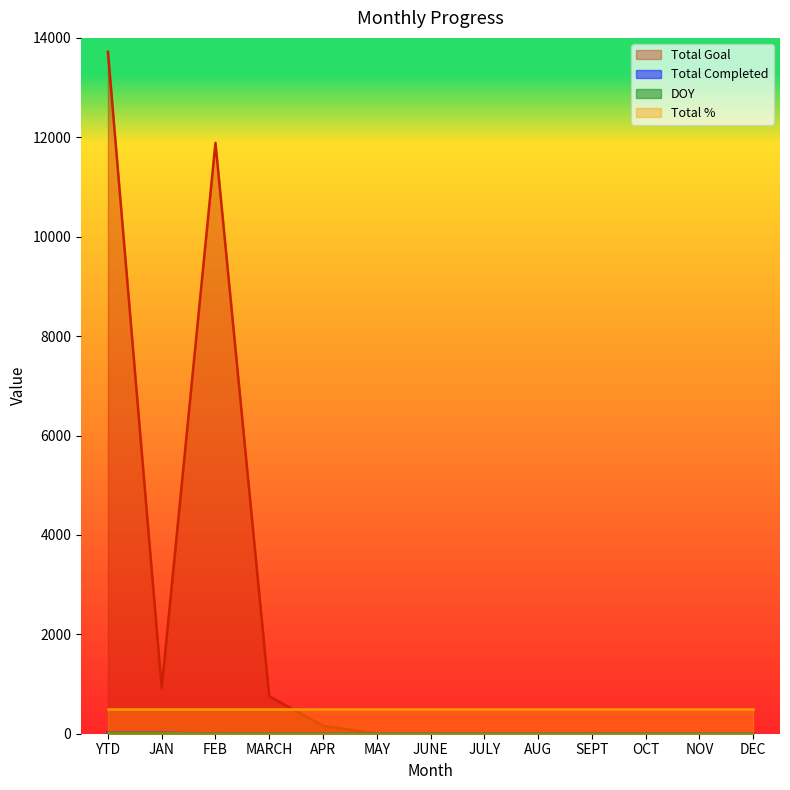

Which series has the widest spread of values?

Total Goal